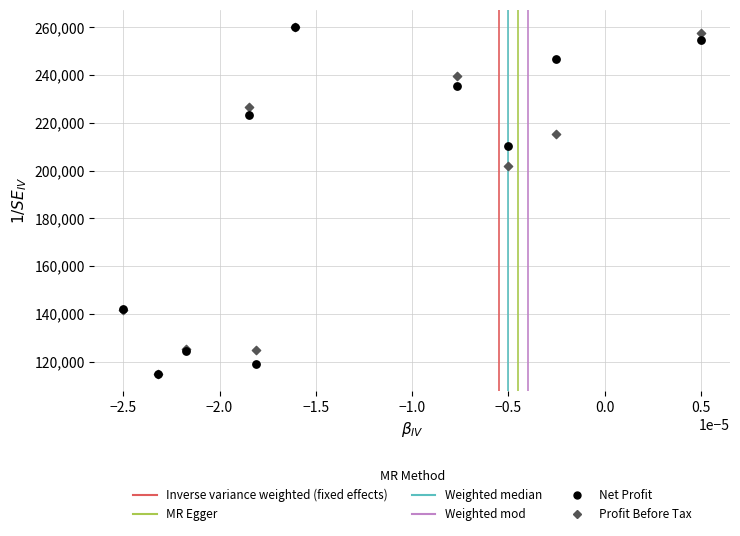

Across all series, what Y value is closest to 187500?

201803.0